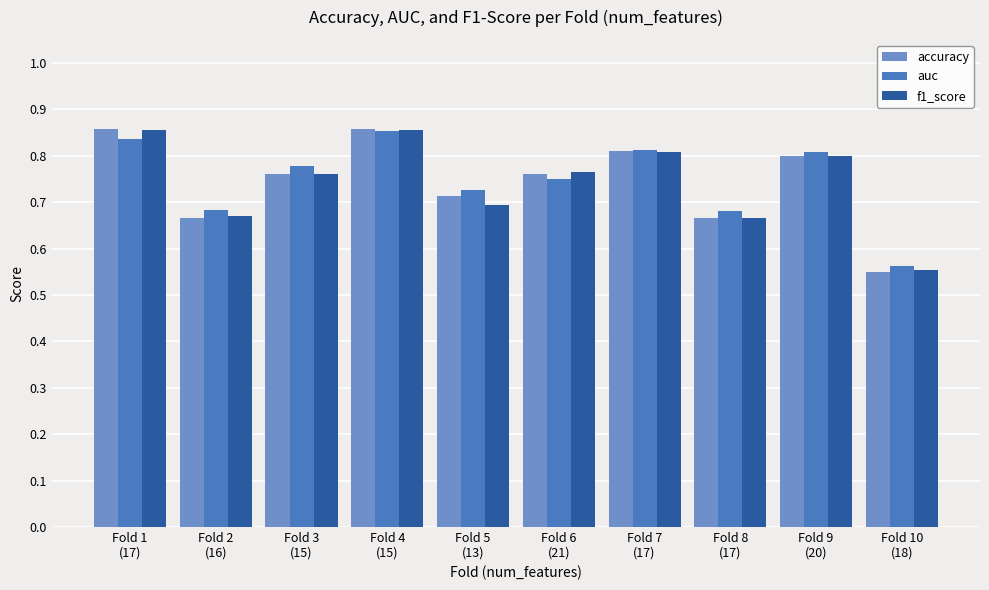

How many groups of bars are there?

10